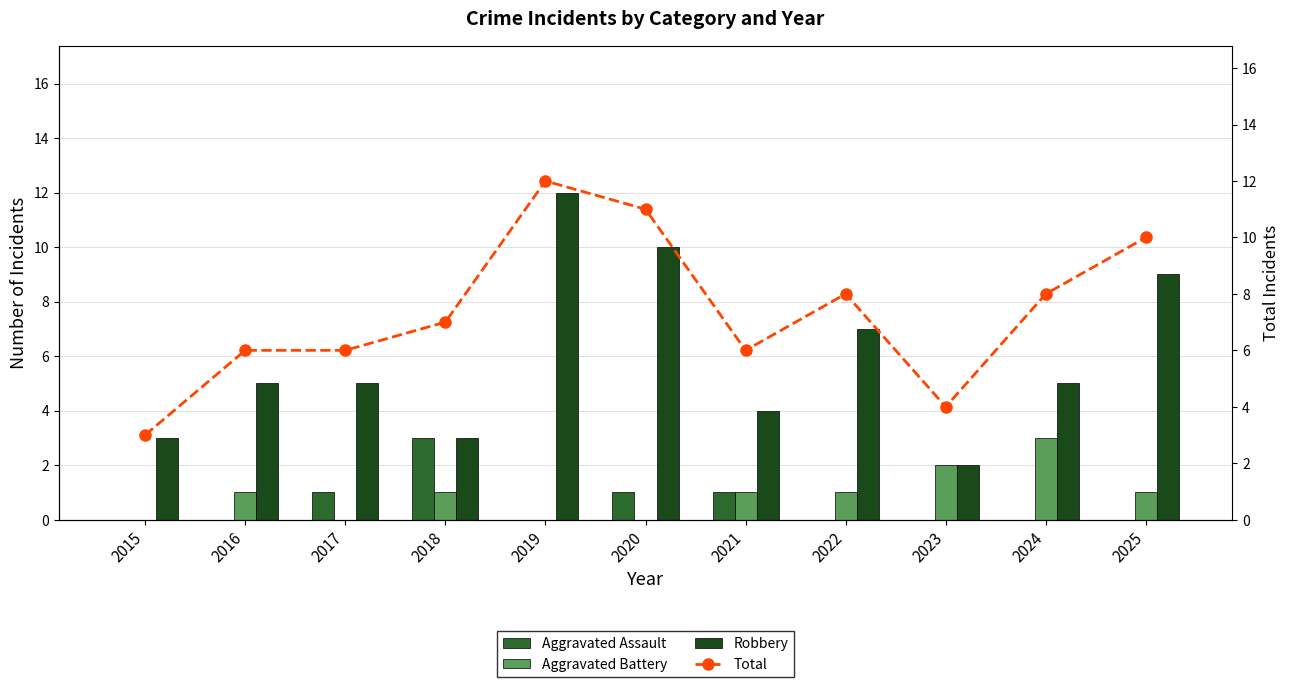

What is the difference between the maximum and second lowest values in the Aggravated Battery series?

3